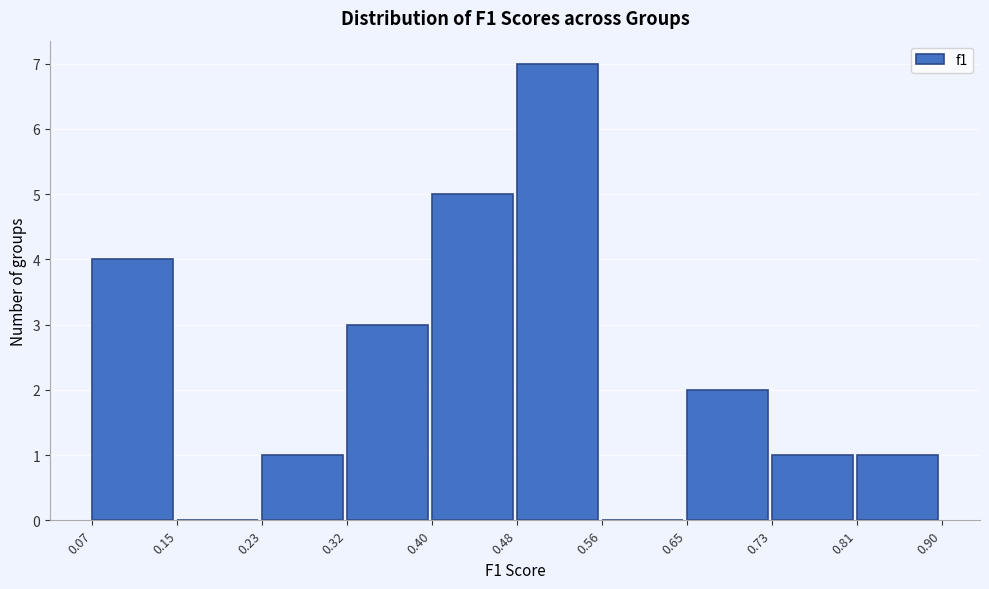

Reading left to right, transcribe this chart: for each bar, give the range it covers on the x-axis and its height. The values are not printed on the chart, so give them approximately, as read against the axis.

0.07 to 0.15: 4
0.15 to 0.23: 0
0.23 to 0.32: 1
0.32 to 0.40: 3
0.40 to 0.48: 5
0.48 to 0.56: 7
0.56 to 0.65: 0
0.65 to 0.73: 2
0.73 to 0.81: 1
0.81 to 0.90: 1